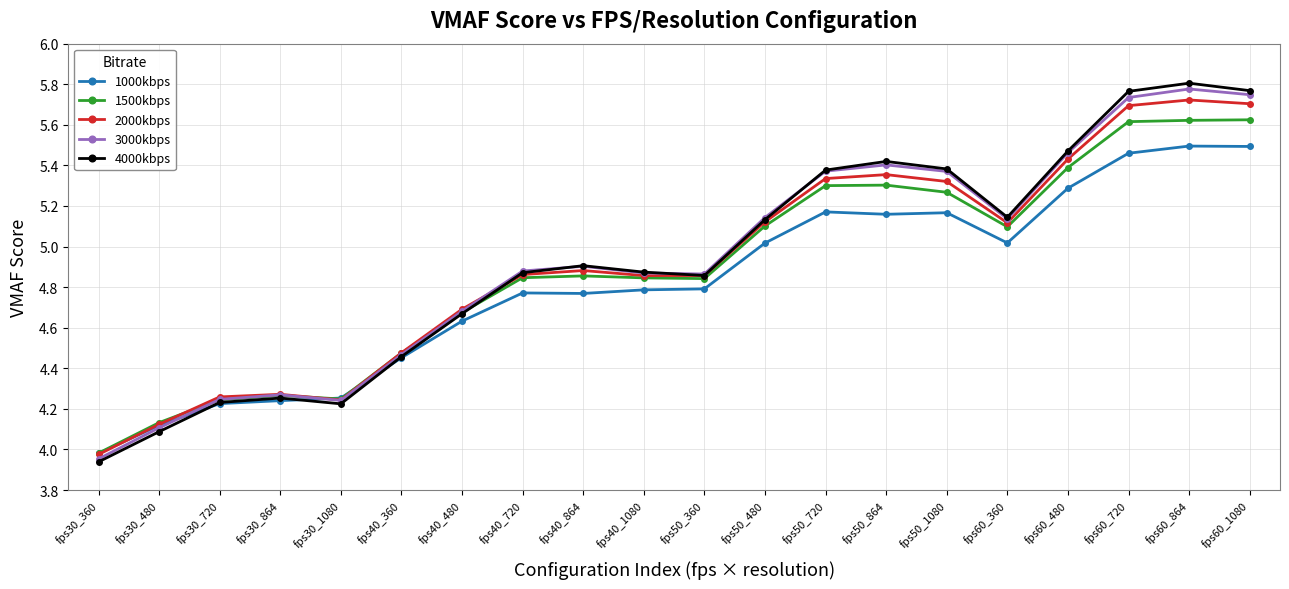

Which category has the highest value across all series?

fps60_864